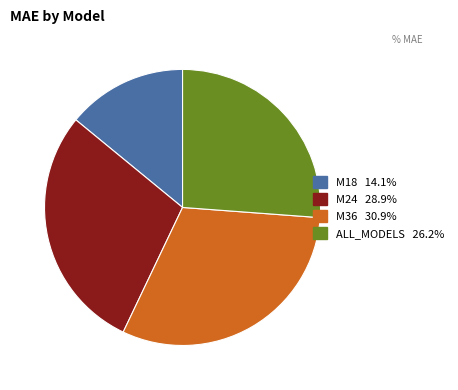

What is the ratio of the value at M24 to the value at M36?

0.9